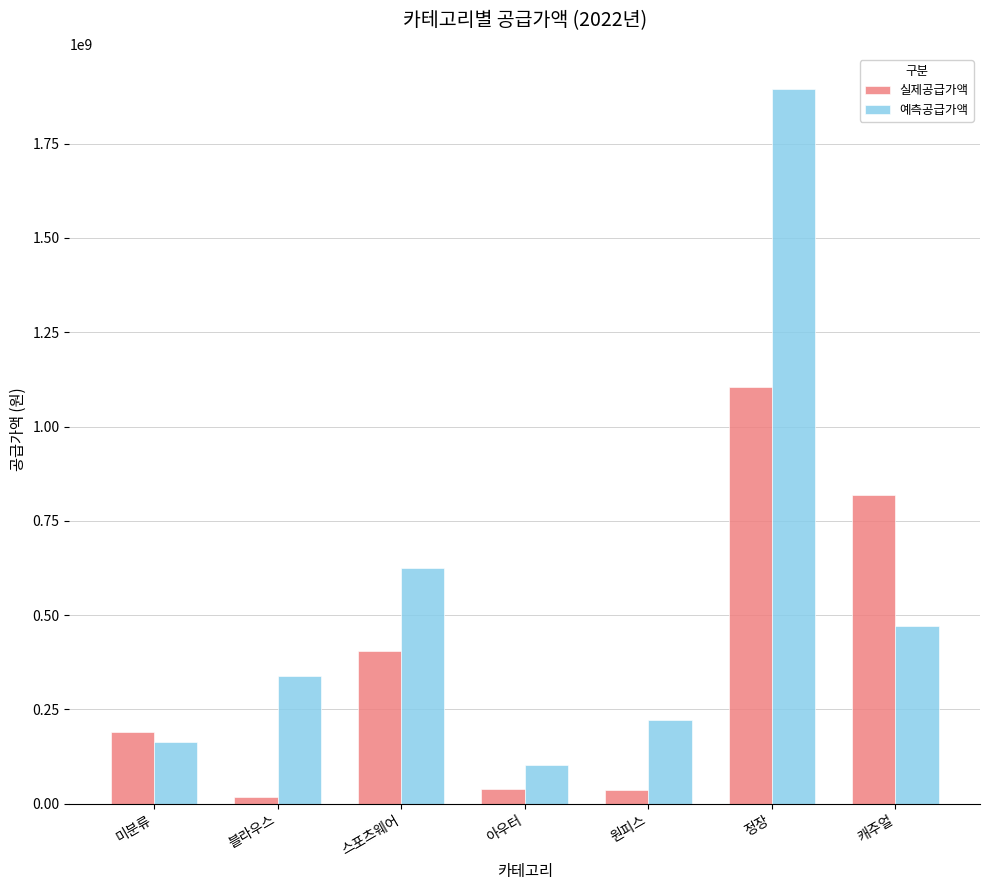

What position from the left is 캐주얼?

7